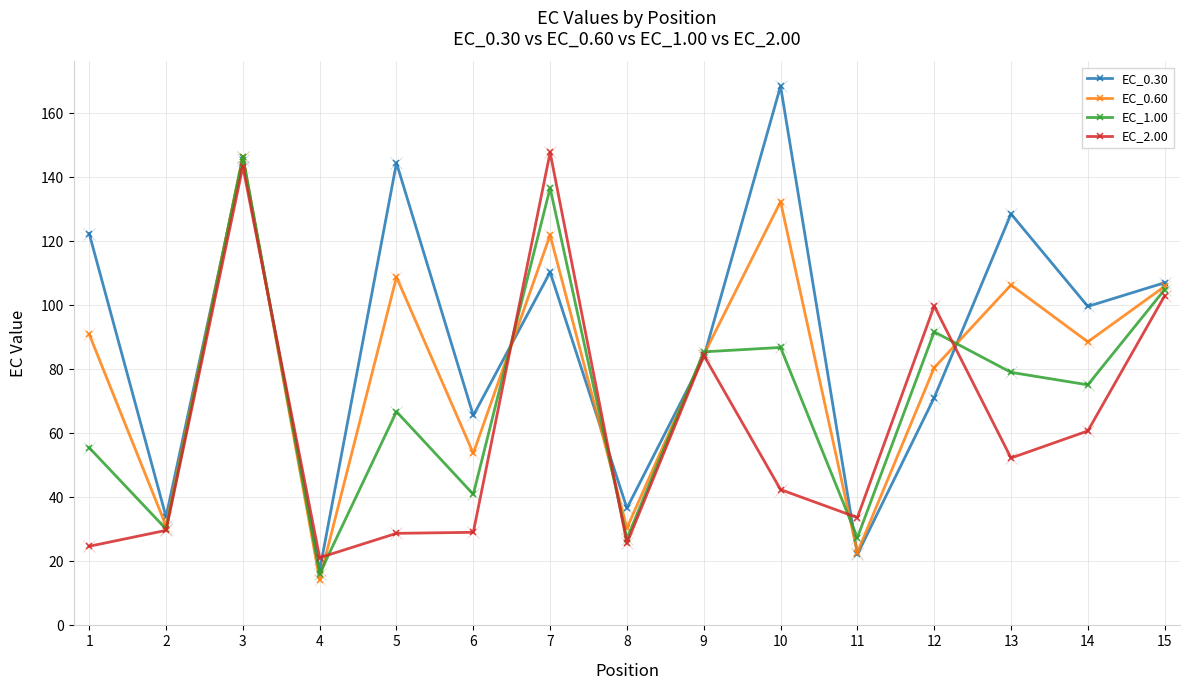

Rank the series at 6 from highest to lowest value.

EC_0.30, EC_0.60, EC_1.00, EC_2.00